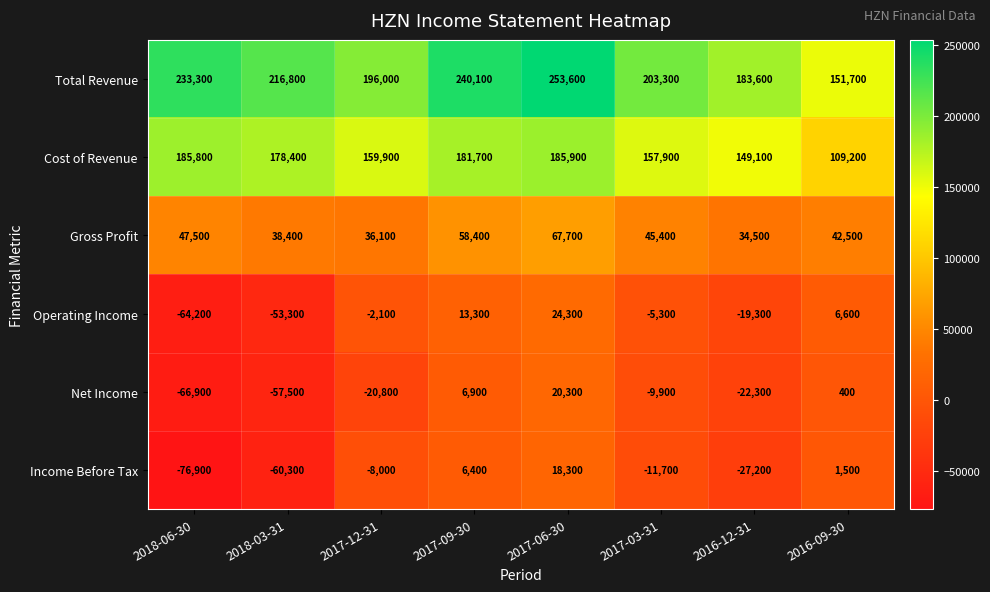

List the series in order of their peak value, lowest first.

Income Before Tax, Net Income, Operating Income, Gross Profit, Cost of Revenue, Total Revenue